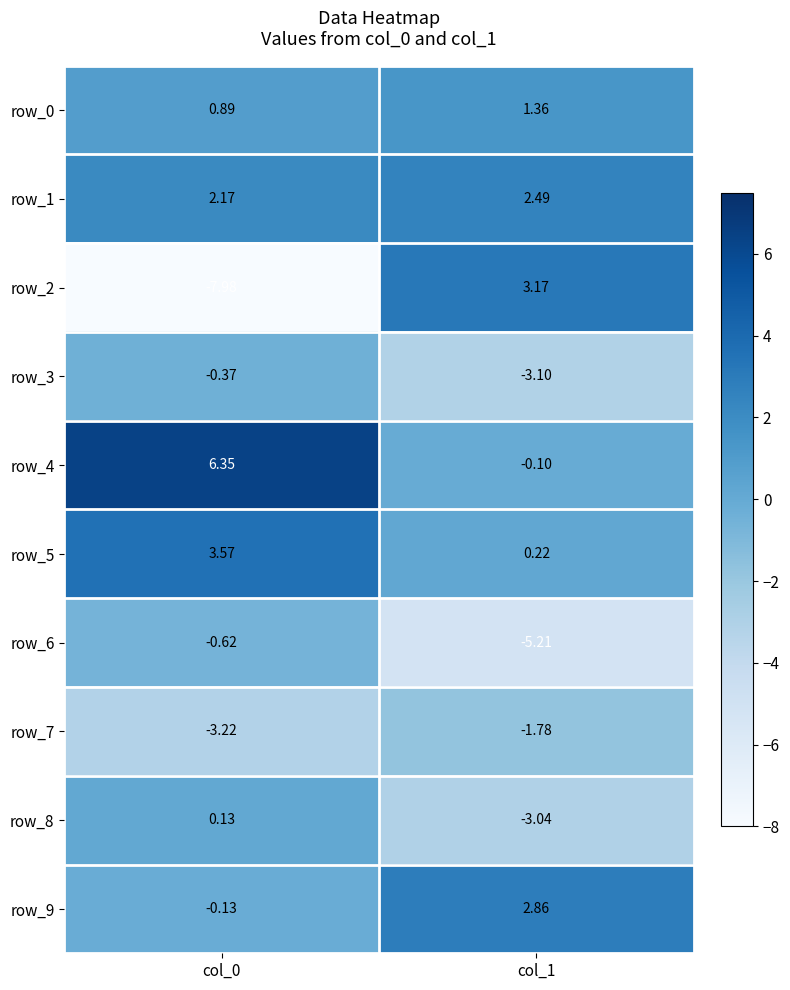

Which series has the widest spread of values?

row_2